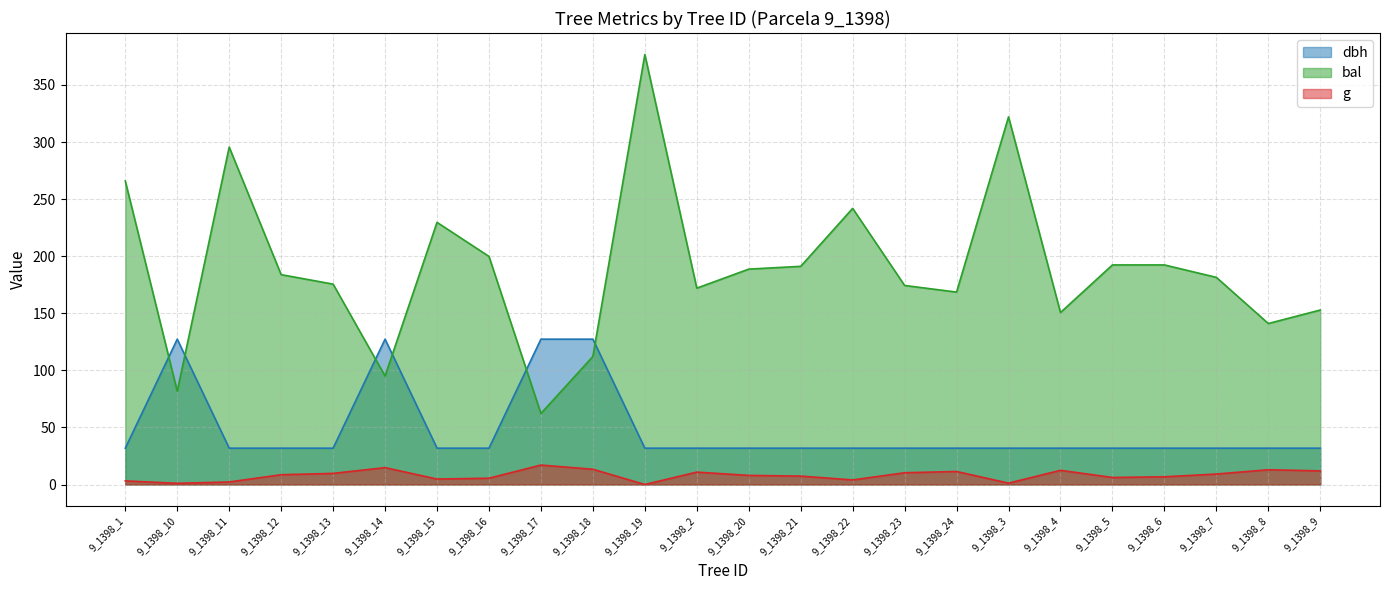

The value of g at 9_1398_1 is 1.1. True or false?

False